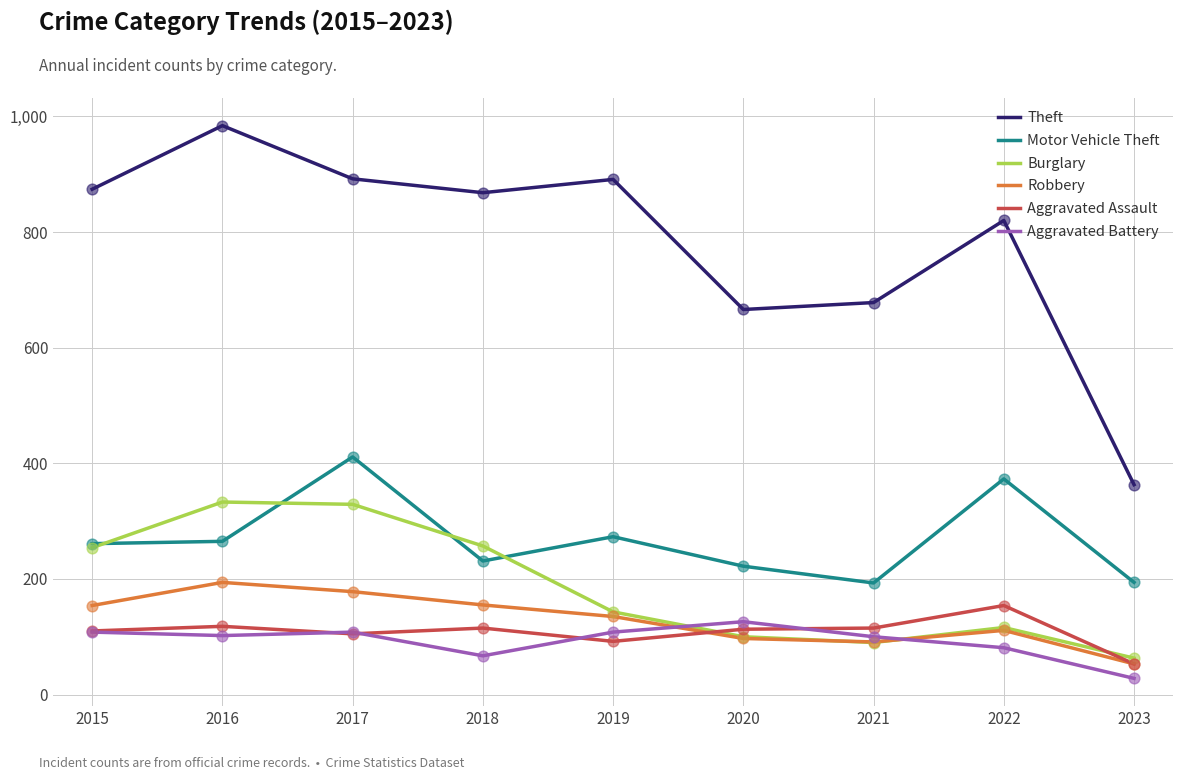

Which series has the widest spread of values?

Theft